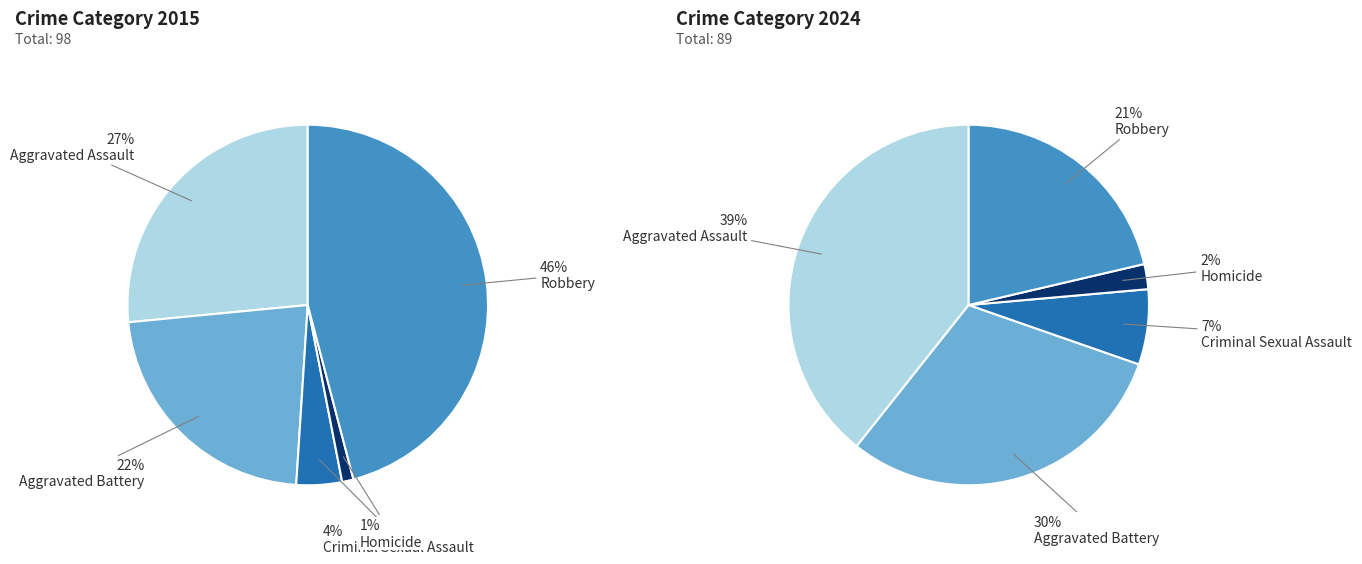

Is it true that Homicide is 11% of the pie?

False